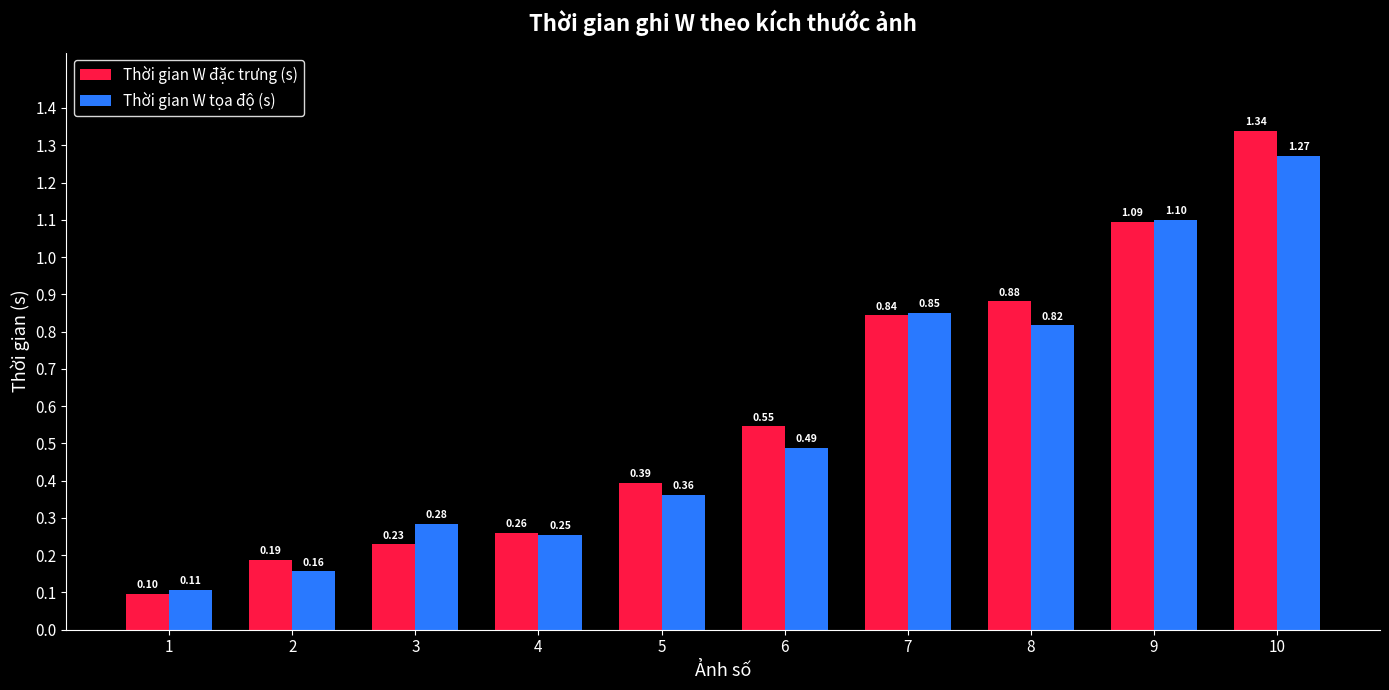

Between 4 and 9, which series saw the biggest shift?

Thời gian W tọa độ (s)